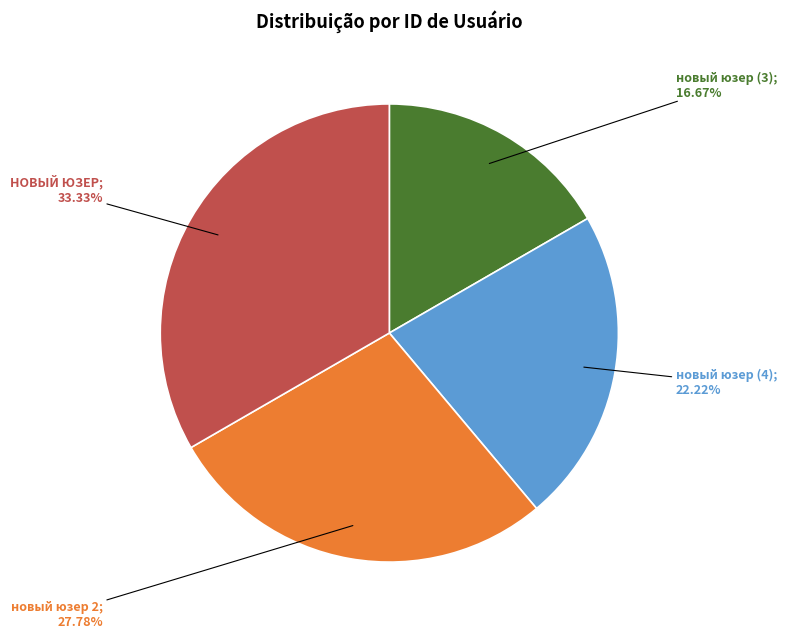

Is there a majority slice in this chart?

No